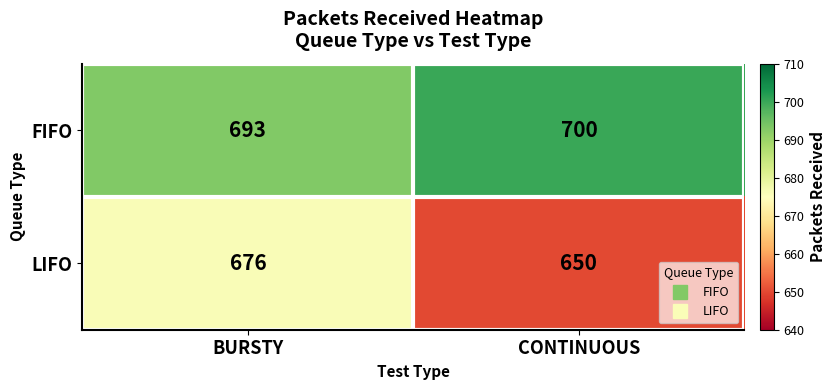

Which series has the widest spread of values?

LIFO